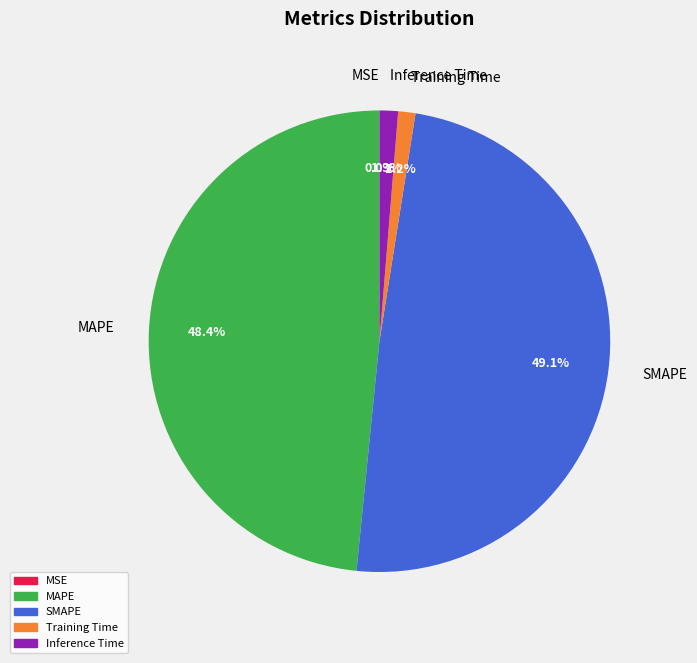

Which slice is the largest?

SMAPE